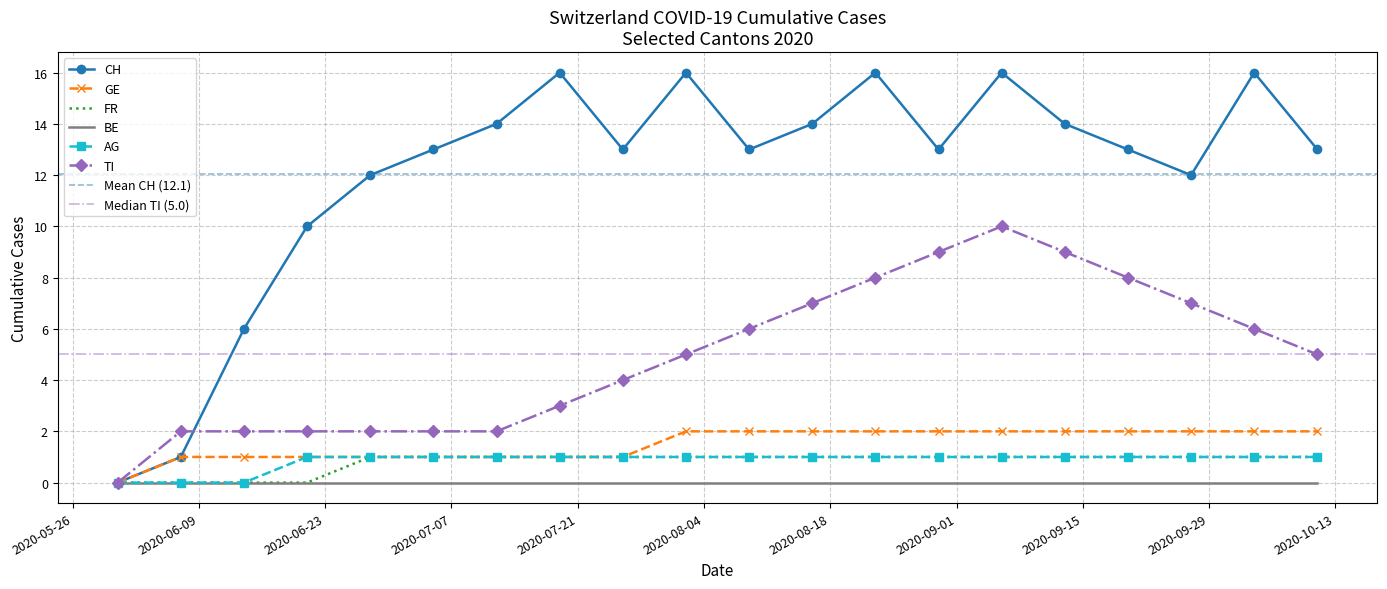

List the labels in order of GE value, largest first.

2020-08-02, 2020-08-09, 2020-08-16, 2020-08-23, 2020-08-30, 2020-09-06, 2020-09-13, 2020-09-20, 2020-09-27, 2020-10-04, 2020-10-11, 2020-06-07, 2020-06-14, 2020-06-21, 2020-06-28, 2020-07-05, 2020-07-12, 2020-07-19, 2020-07-26, 2020-05-31